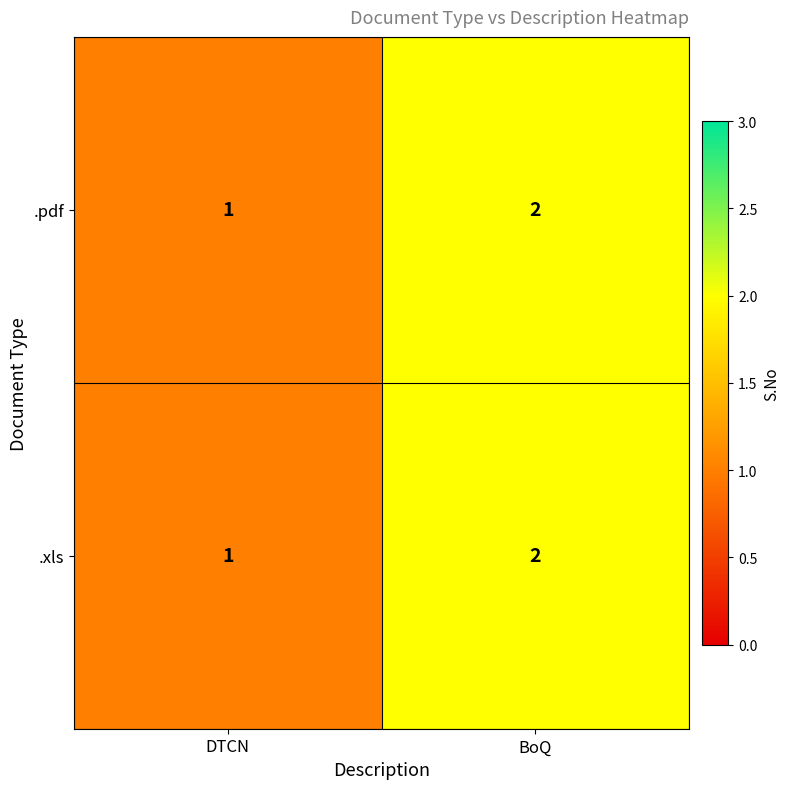

Rank the categories by .pdf value from lowest to highest.

DTCN, BoQ